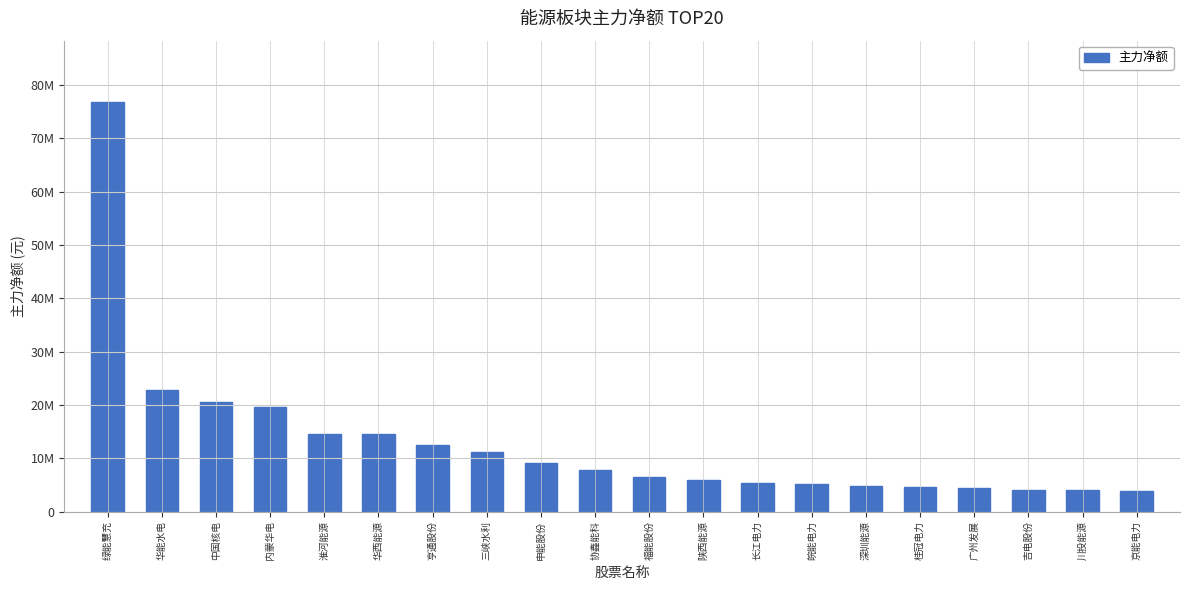

Rank the categories by value from lowest to highest.

京能电力, 川投能源, 吉电股份, 广州发展, 桂冠电力, 深圳能源, 皖能电力, 长江电力, 陕西能源, 福能股份, 协鑫能科, 申能股份, 三峡水利, 亨通股份, 华西能源, 淮河能源, 内蒙华电, 中国核电, 华能水电, 绿能慧充